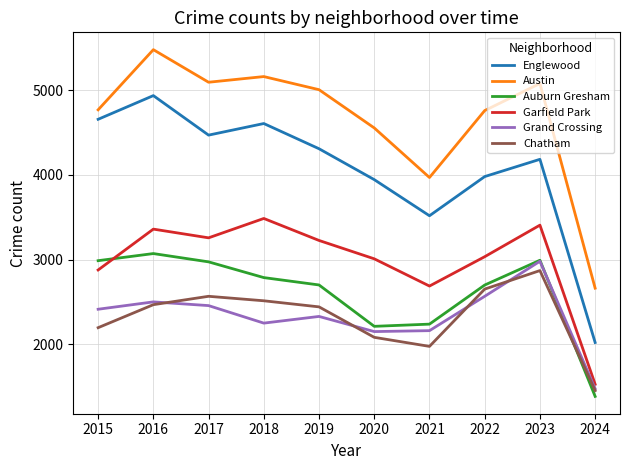

Is this an area chart (filled region under the line)?

No